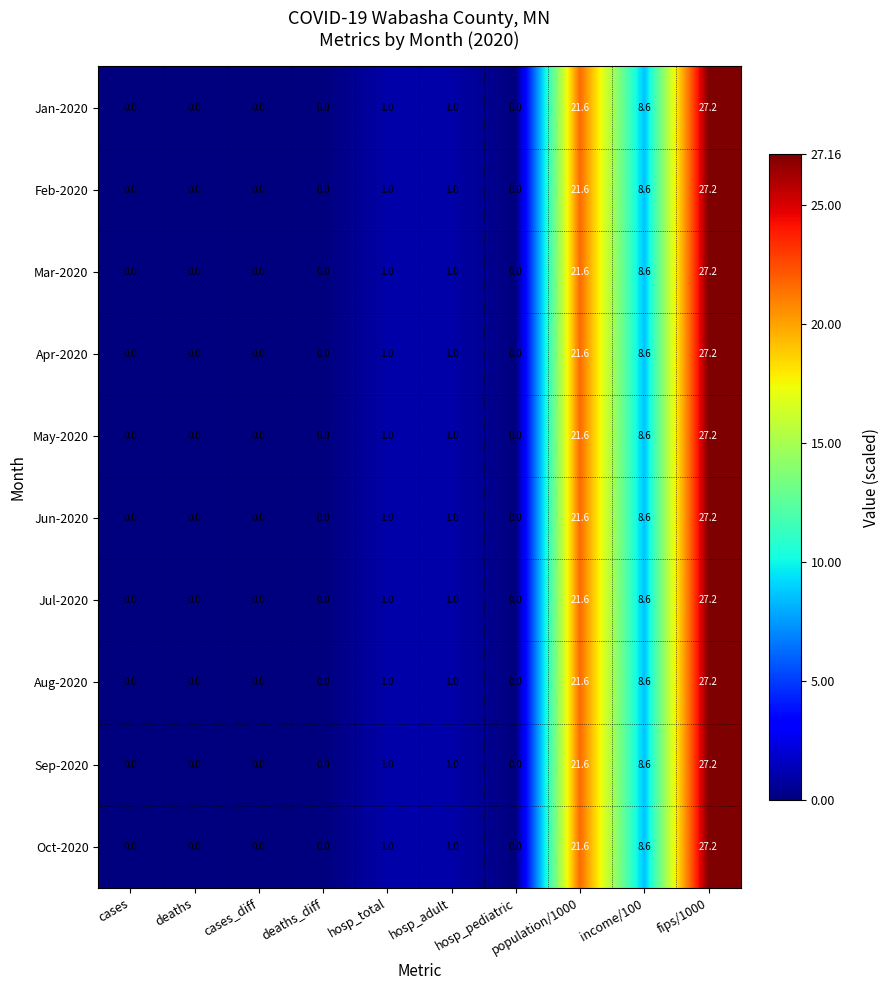

The Oct-2020 series shows -11.2 at hosp_pediatric. True or false?

False